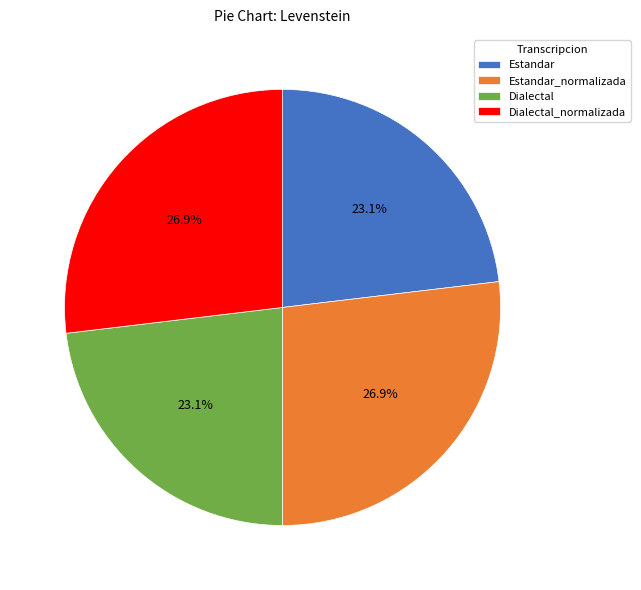

How many segments does this pie chart have?

4